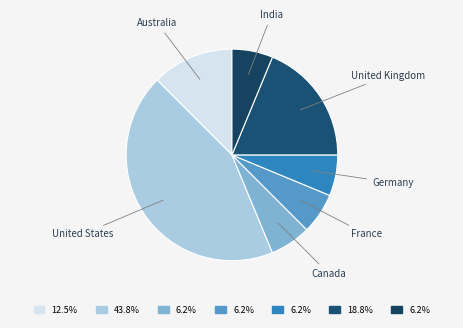

Count the number of slices in the pie.

7